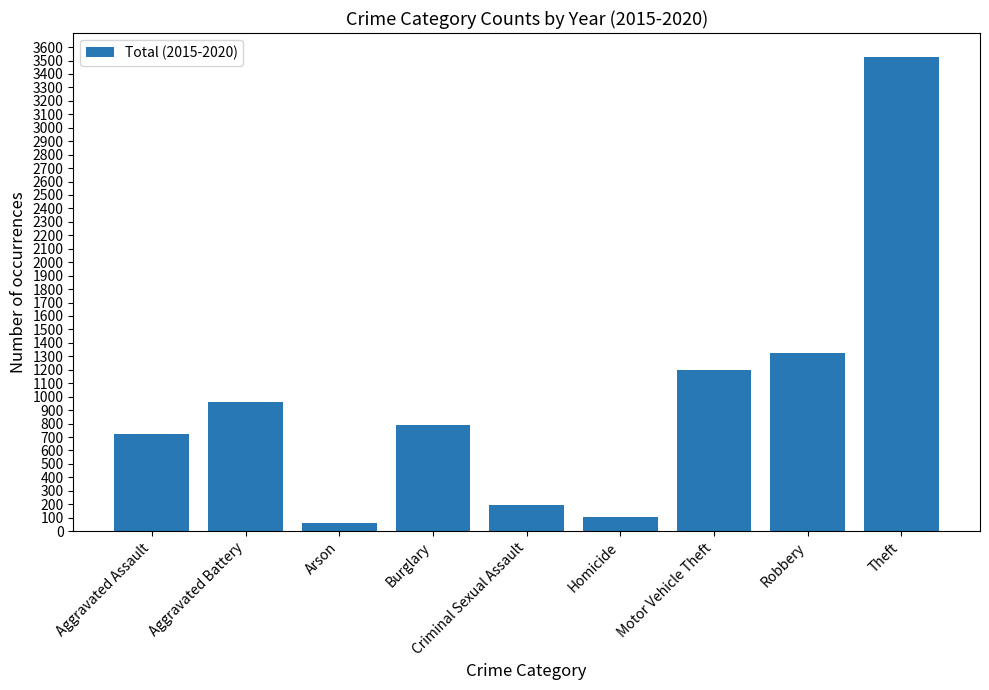

What value does the data have at Aggravated Assault?

724